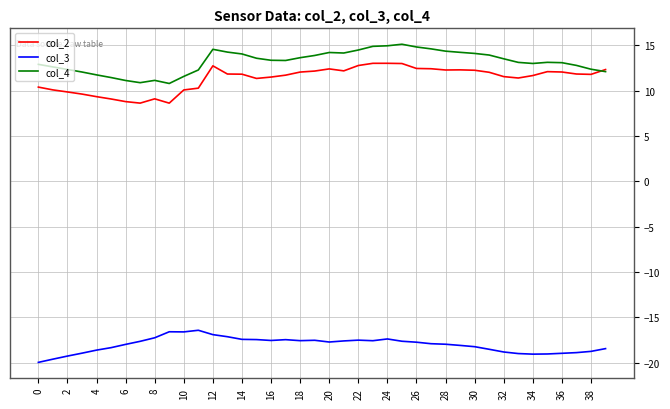

What is the average value of the col_4 series?

13.2